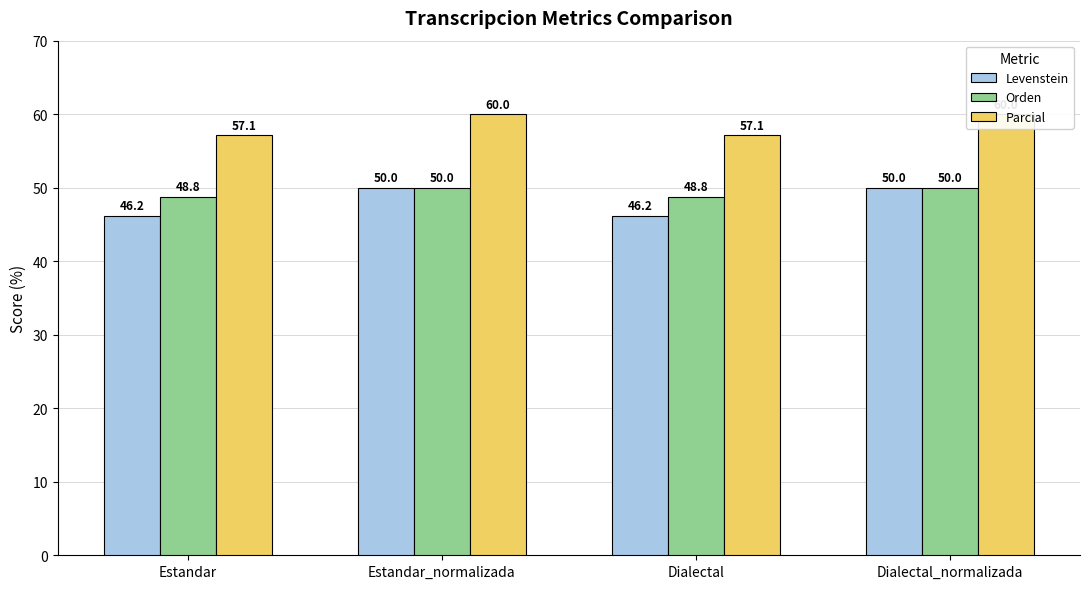

What is the total value across all series at Estandar?

152.1